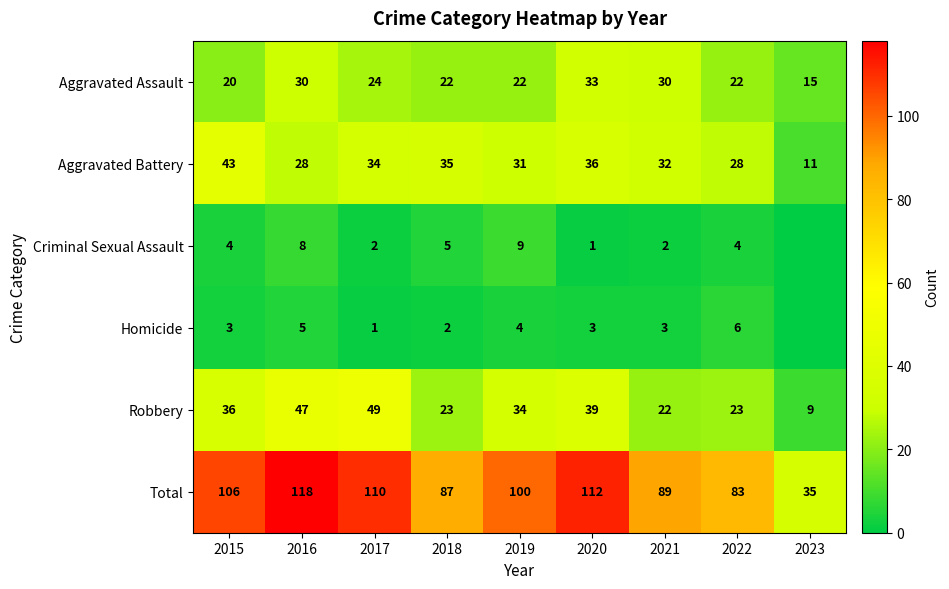

What value does the Aggravated Battery series have at 2022, to the nearest 10?

30